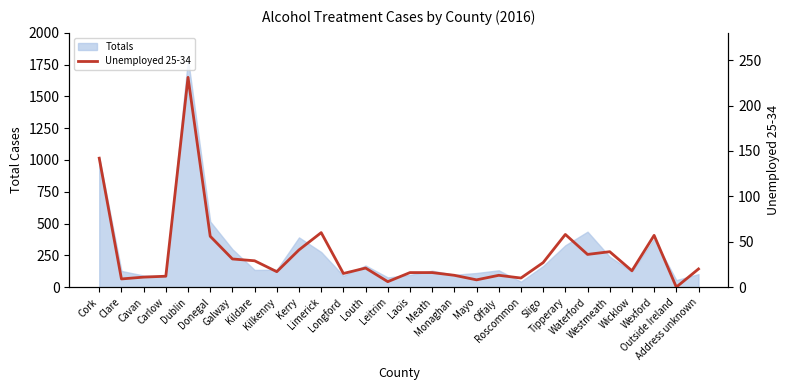

At which label is the value closest to 115?

Cork